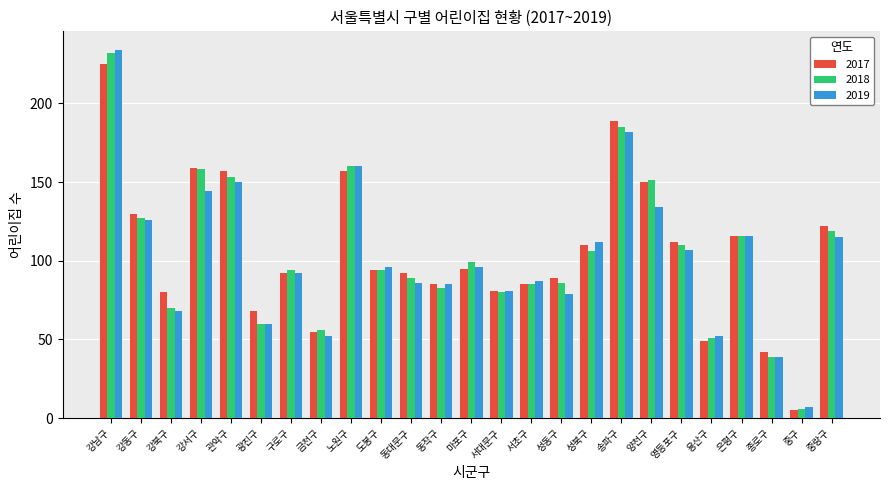

What is the label of the 7th bar from the right?

양천구